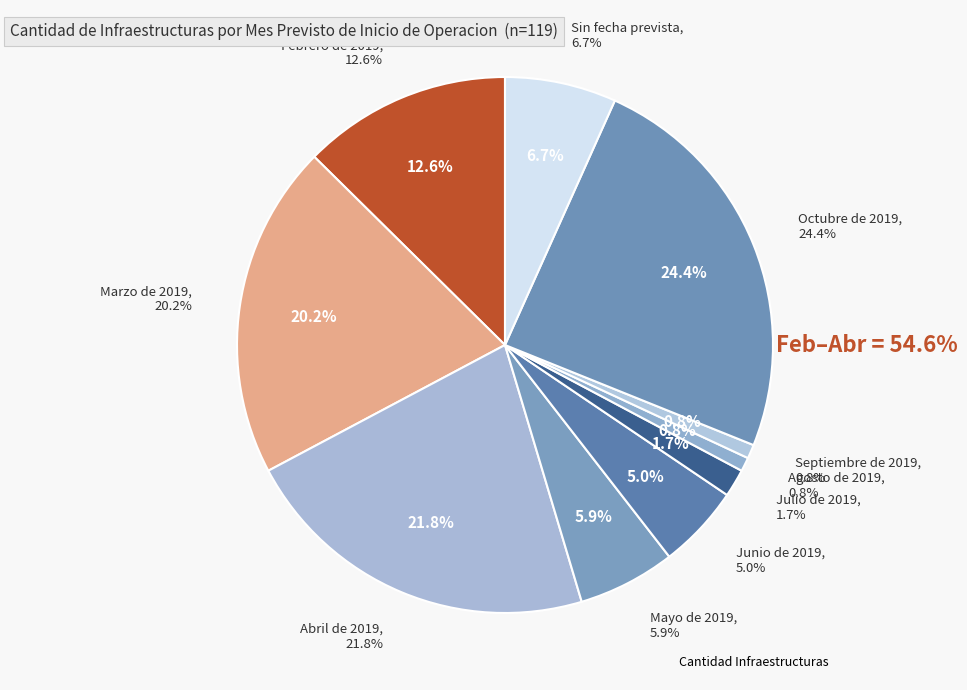

Do Febrero de 2019 and Abril de 2019 together represent more than half of the pie?

No